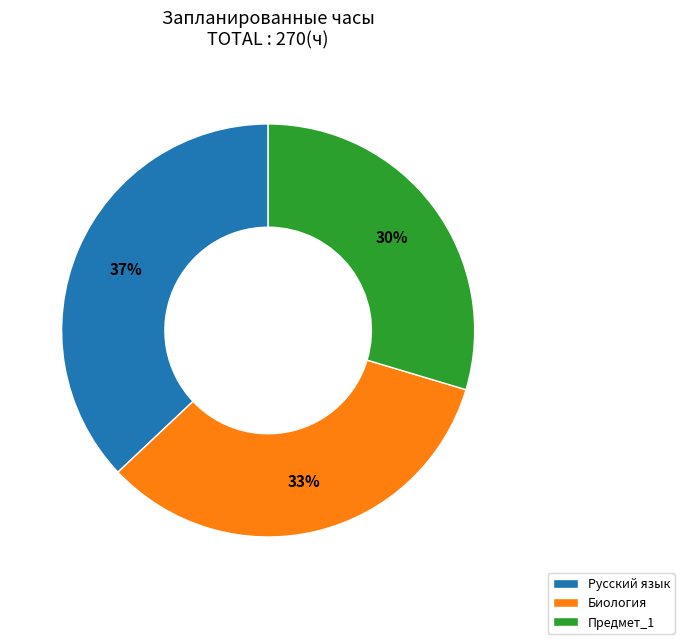

Is it true that Русский язык is 28% of the pie?

False